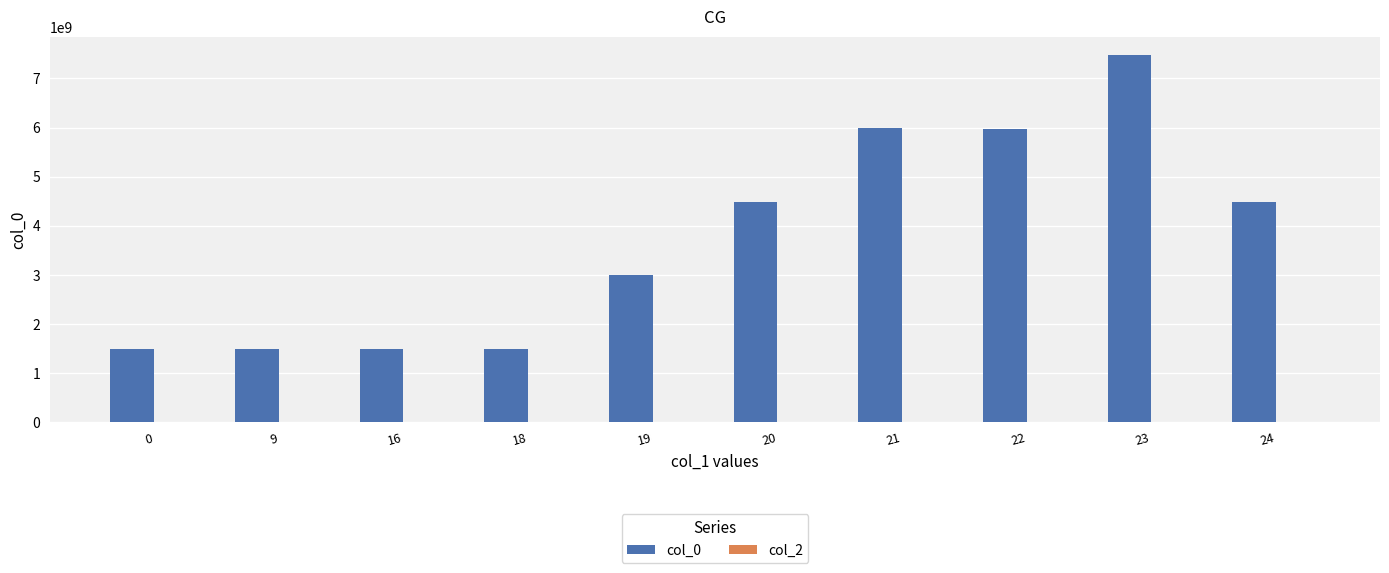

Which has a higher value, 23 or 0?

23